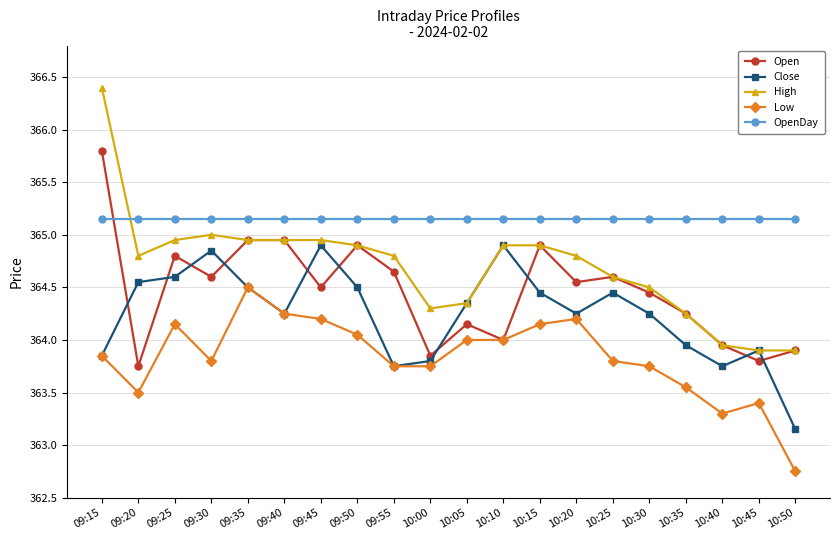

True or false: Close has a value of 533.8 at 09:25.

False